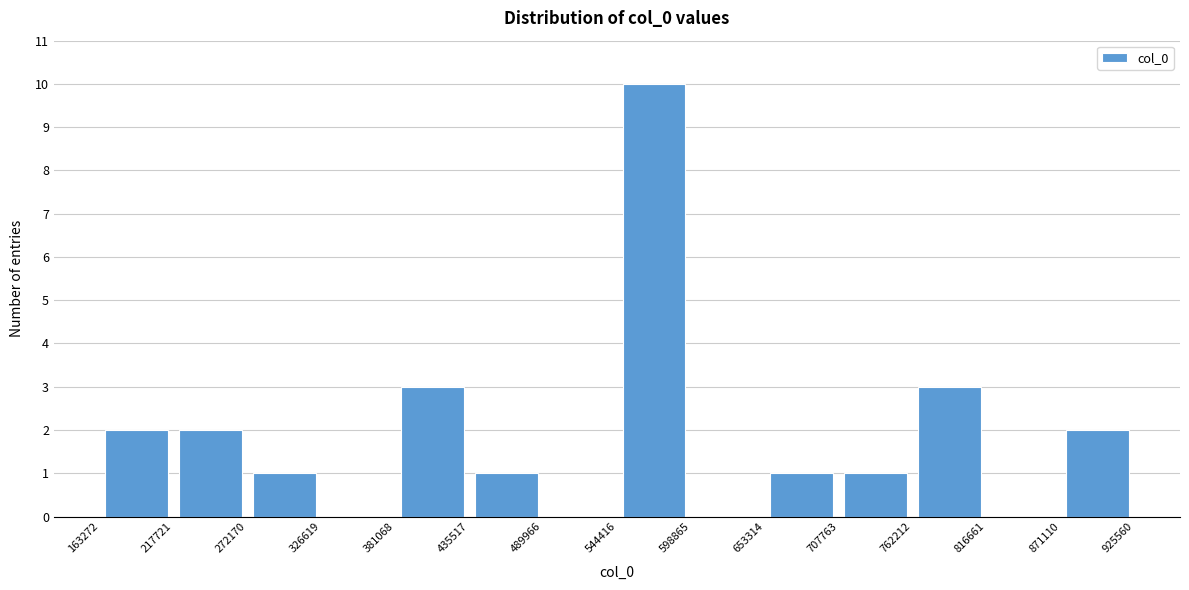

Which range on the x-axis has the tallest bar?

544416 to 598865